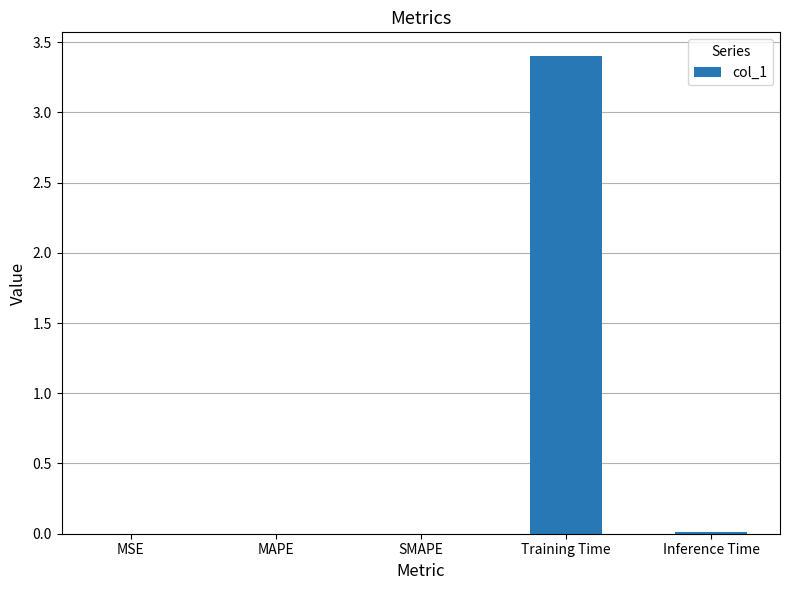

What is the greatest value displayed?

3.4